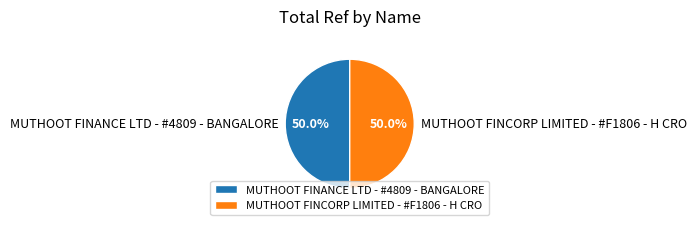

What is the ratio of the value at MUTHOOT FINCORP LIMITED - #F1806 - H CRO to the value at MUTHOOT FINANCE LTD - #4809 - BANGALORE?

1.0